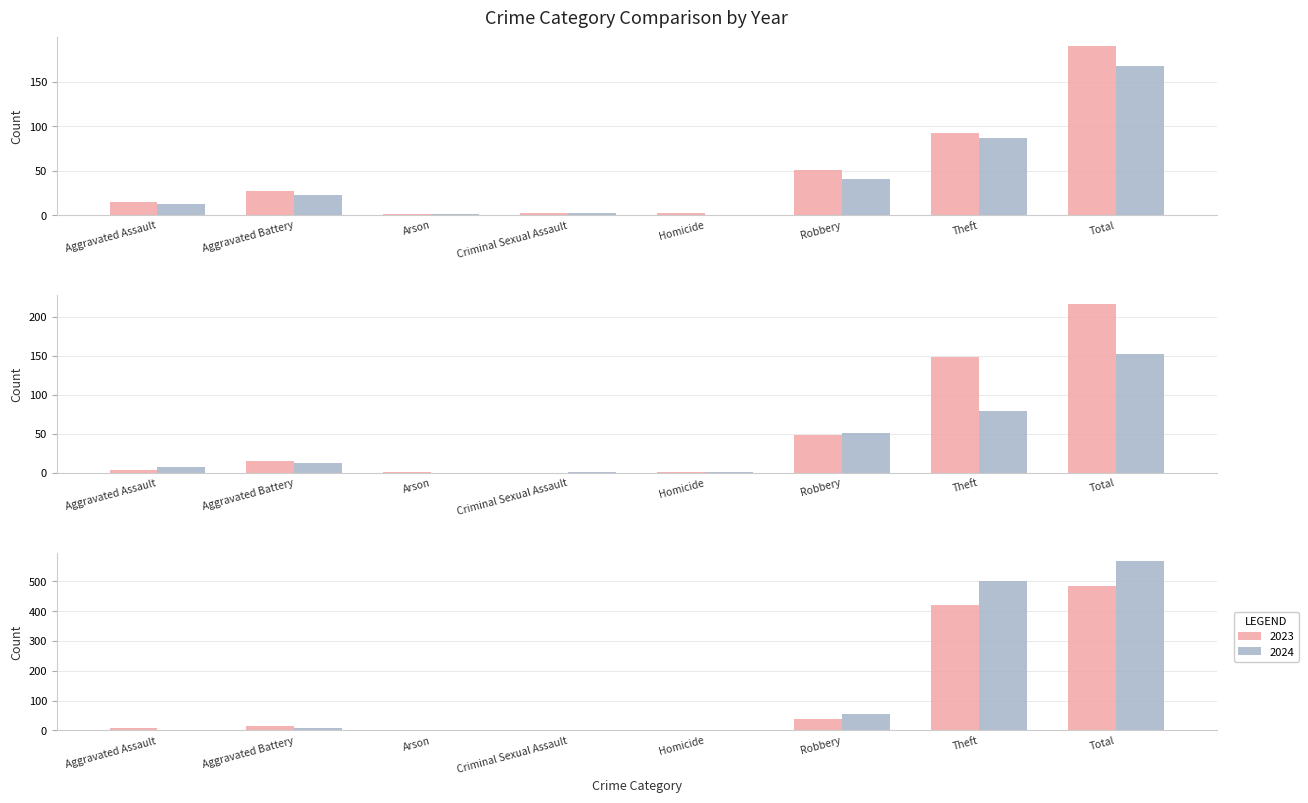

True or false: 2023 has a value of 51 at Robbery.

True